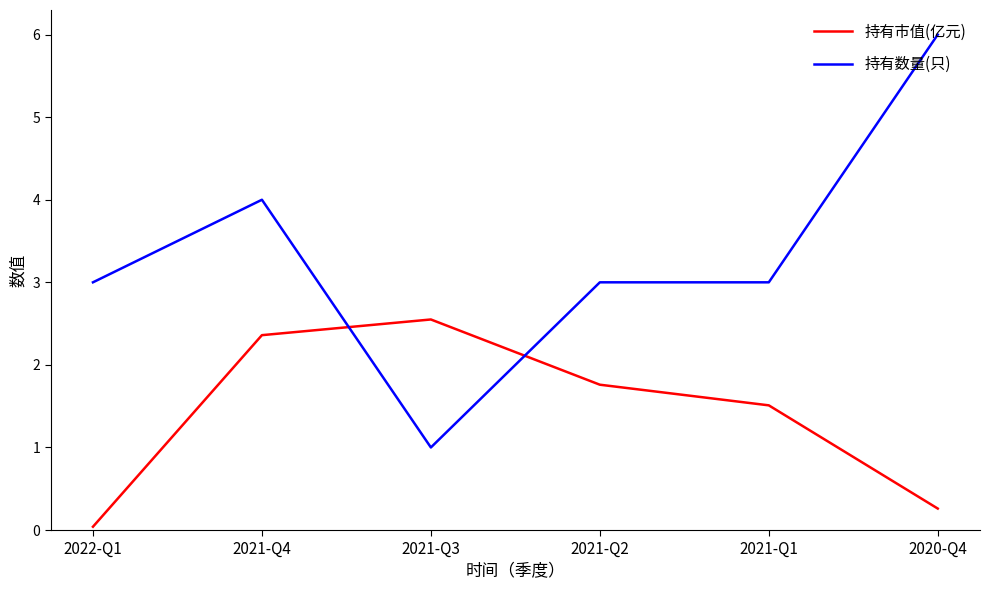

Count the 持有数量(只) values in the range 3 to 4.

4